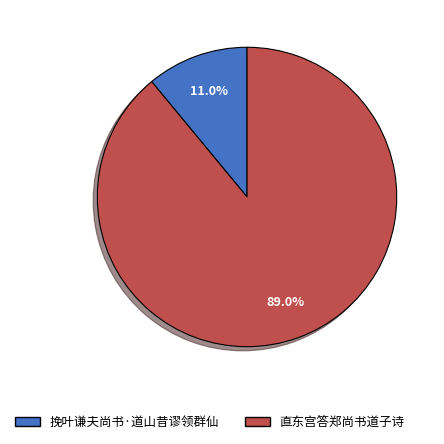

Between 直东宫答郑尚书道子诗 and 挽叶谦夫尚书·道山昔谬领群仙, which is larger?

直东宫答郑尚书道子诗